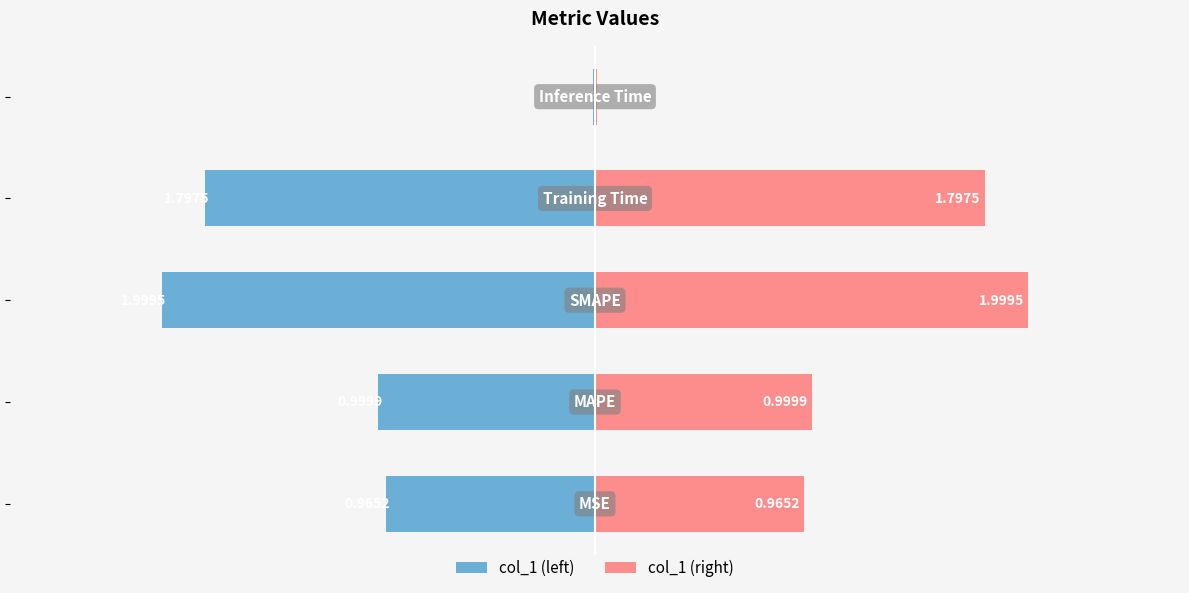

Reading left to right, what are all the values shown in this chart?

col_1 (left): -1.0	-1.0	-2.0	-1.8	-0.0
col_1 (right): 1.0	1.0	2.0	1.8	0.0